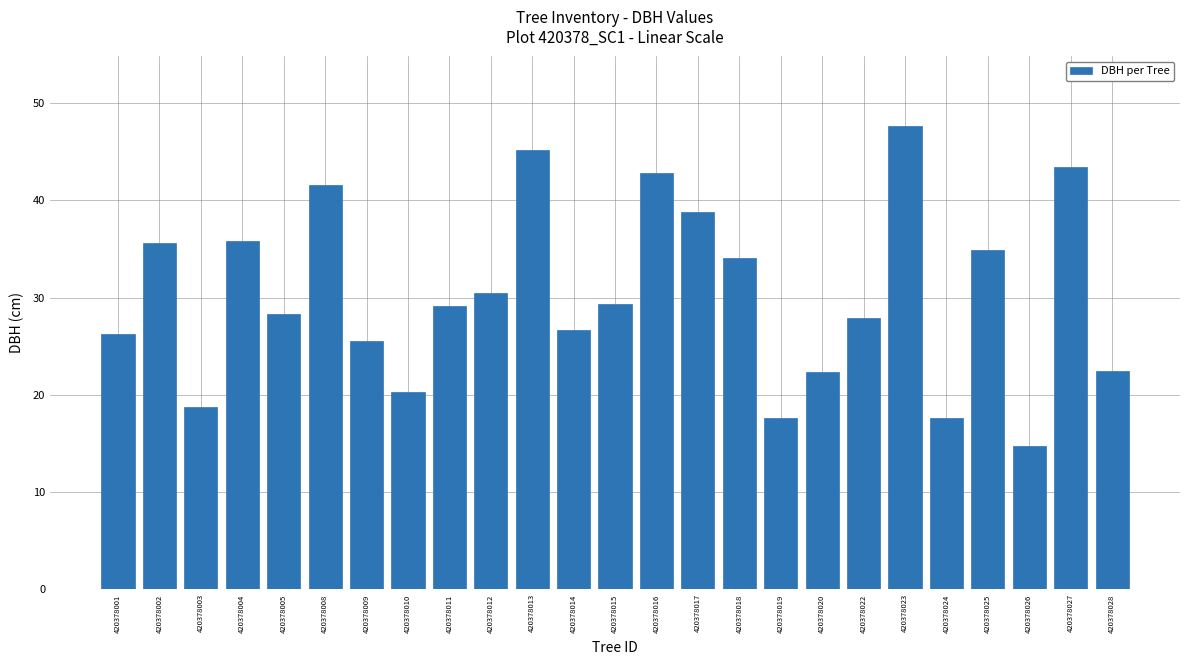

At which label does the data first exceed 29?

420378002